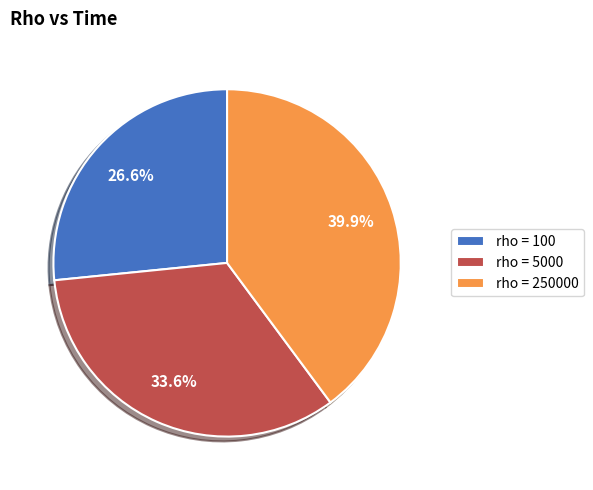

Is there any slice that represents more than half of the pie?

No